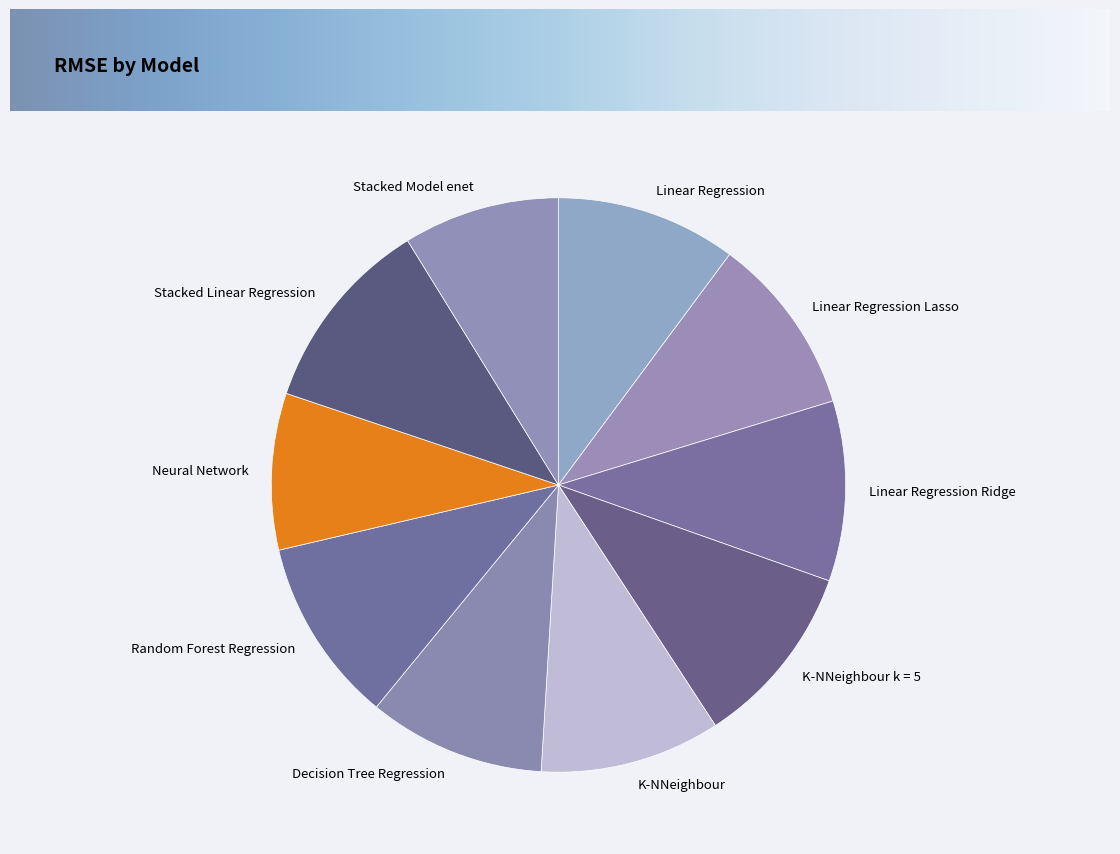

Do Linear Regression Ridge and Linear Regression Lasso together represent more than half of the pie?

No